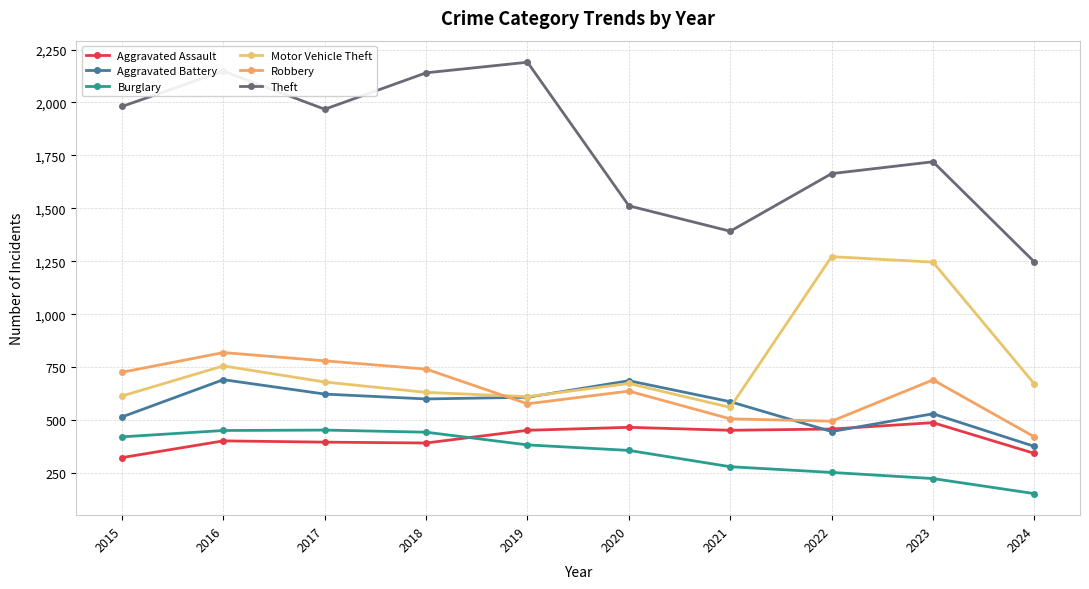

The Aggravated Battery series shows 623 at 2024. True or false?

False